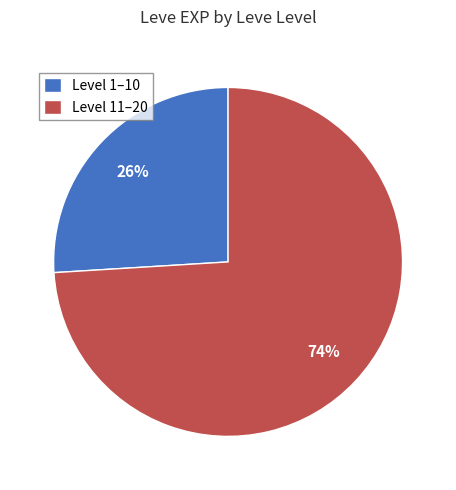

Which category has the biggest portion of the pie?

Level 11–20